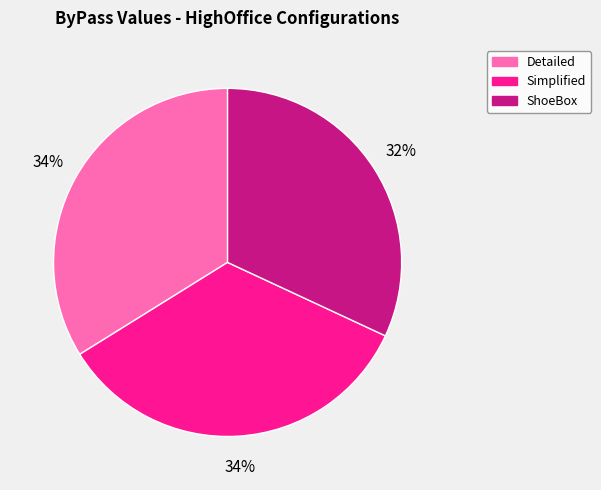

Between ShoeBox and Detailed, which is larger?

Detailed